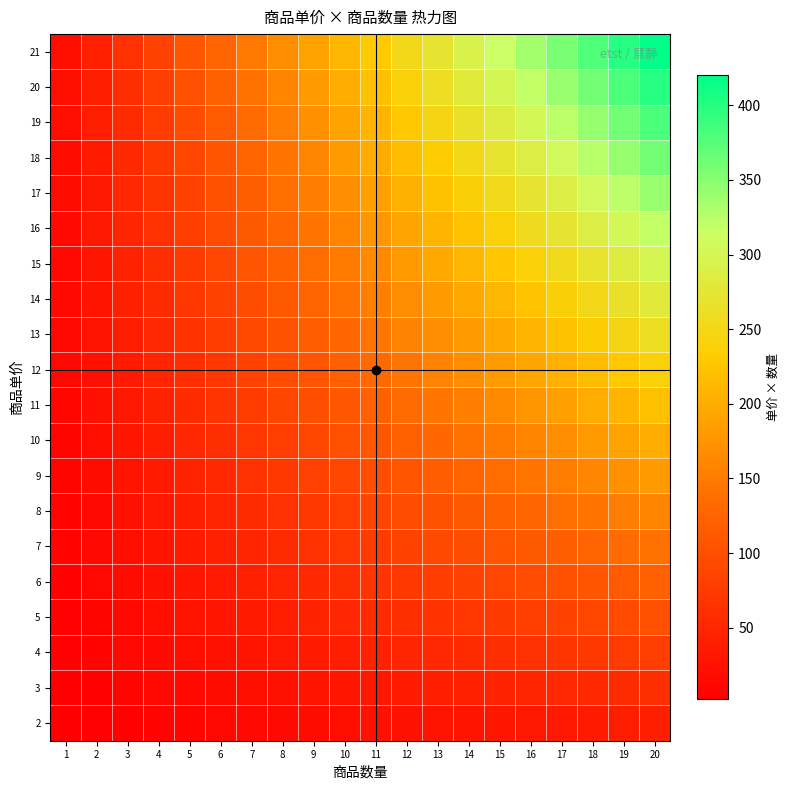

How many series are shown in this chart?

20